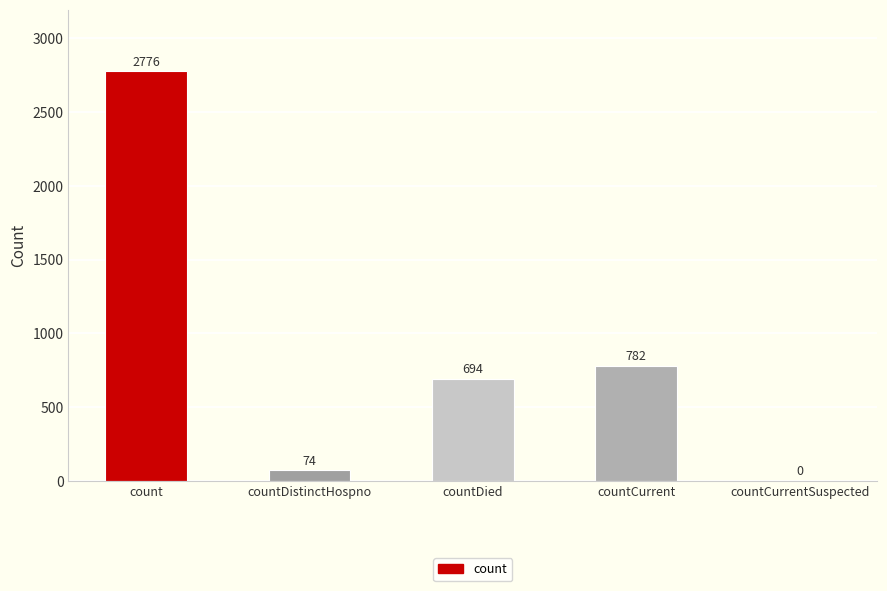

What is the sum of the values at countDistinctHospno and count?

2850